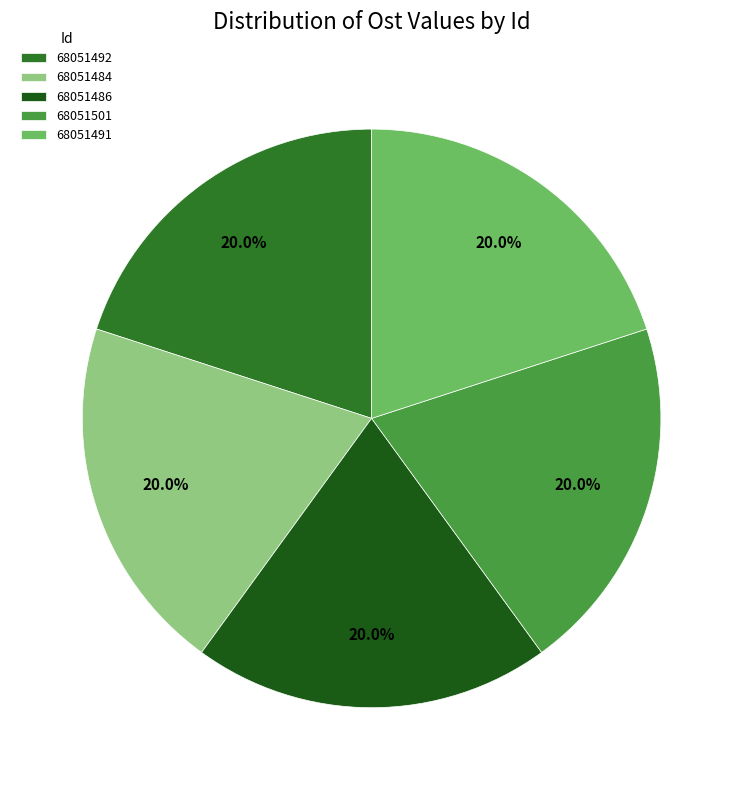

To the nearest percent, what percentage of the pie is 68051491?

20%